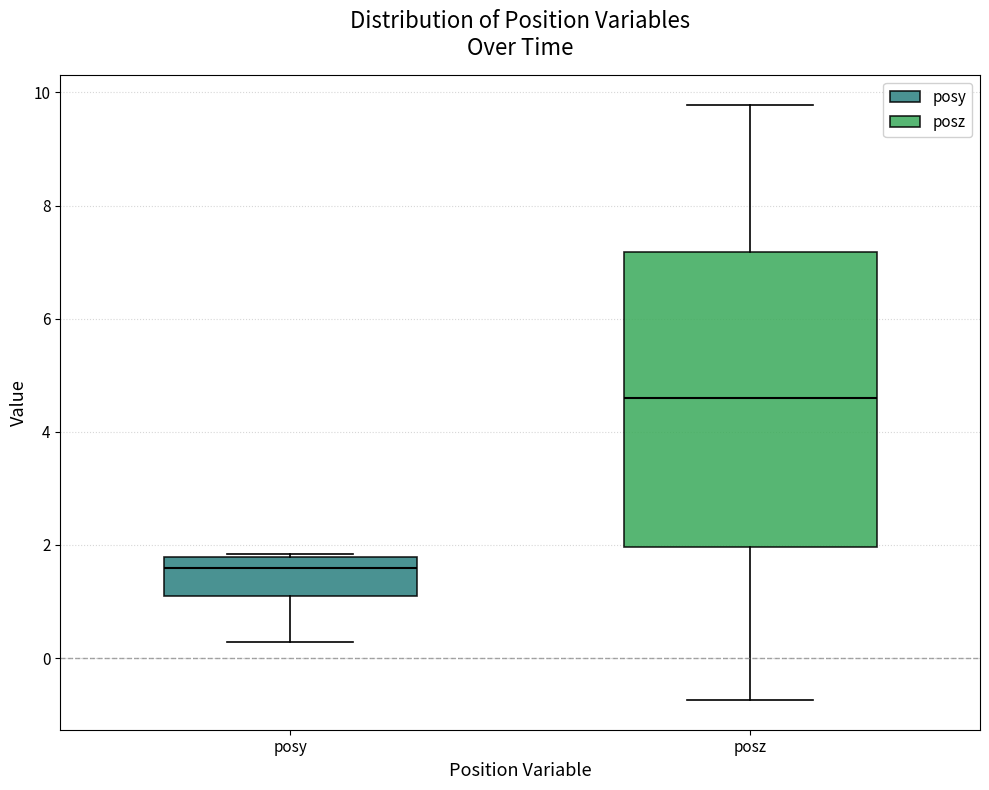

Reading left to right, read every box against the y-axis: the position of its median line, the range the box covers, and the ends of its whiskers. The values are not printed on the chart, so give them approximately, as read against the axis.

posy: median 1.6, box 1.0 to 1.8, whiskers 0.2 to 1.8
posz: median 4.6, box 2.0 to 7.2, whiskers -0.8 to 9.8